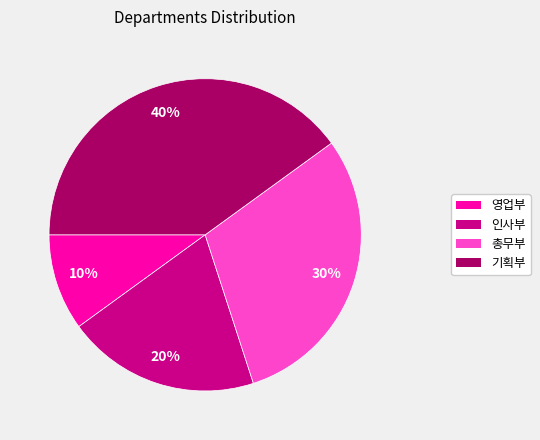

To the nearest percent, what is the average slice percentage?

25%